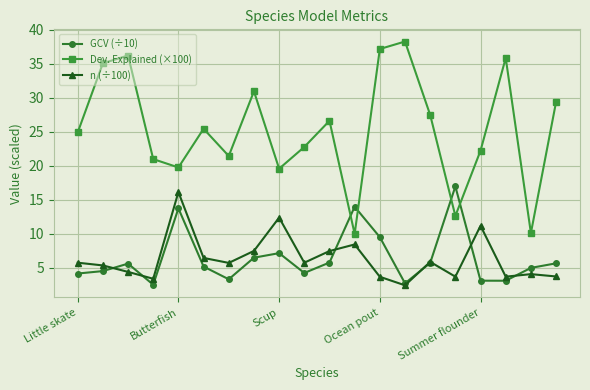

True or false: n (÷100) has more than 0 points higher than both neighbors.

True